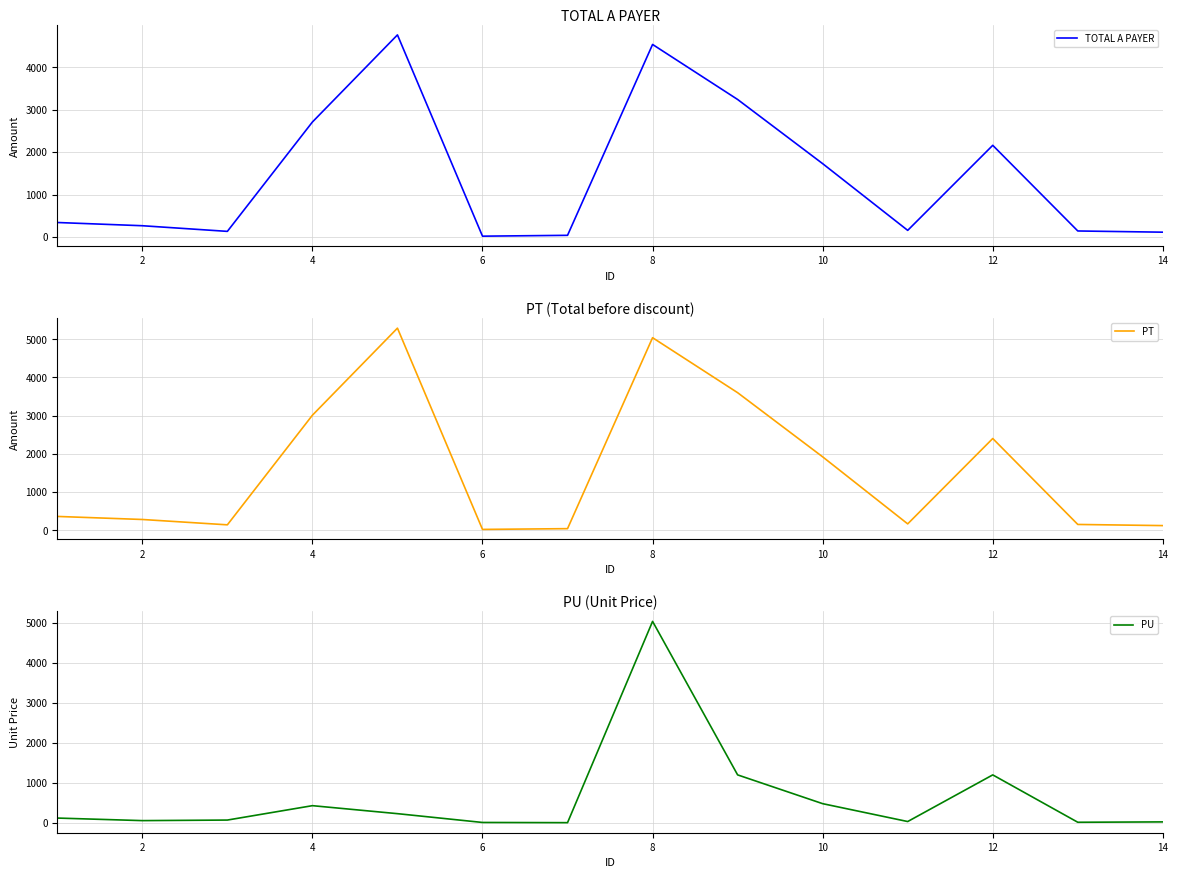

How many values in the PT series exceed 360?

6